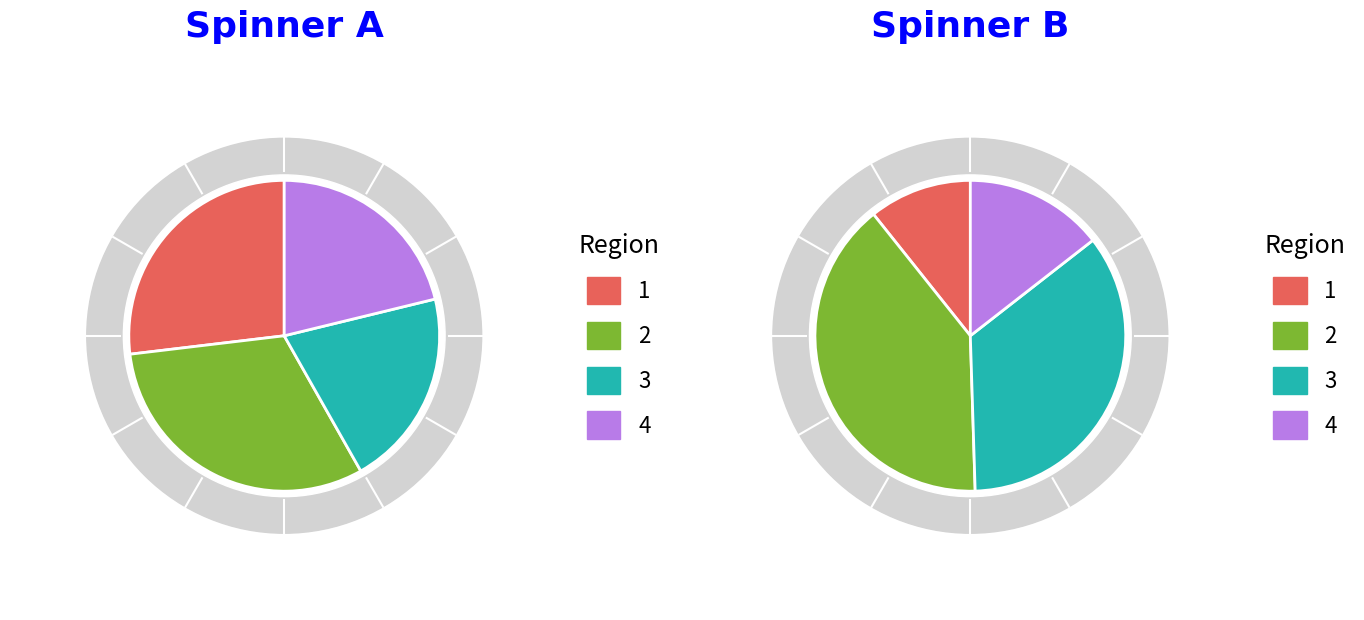

What is the total percentage of 3 and 1?

47.5%